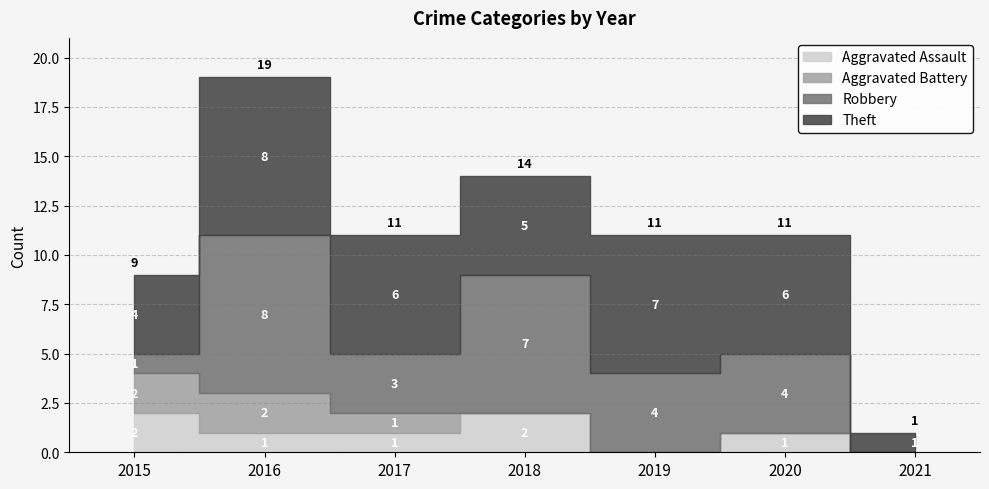

What is the difference between the second highest and minimum values in the Robbery series?

7